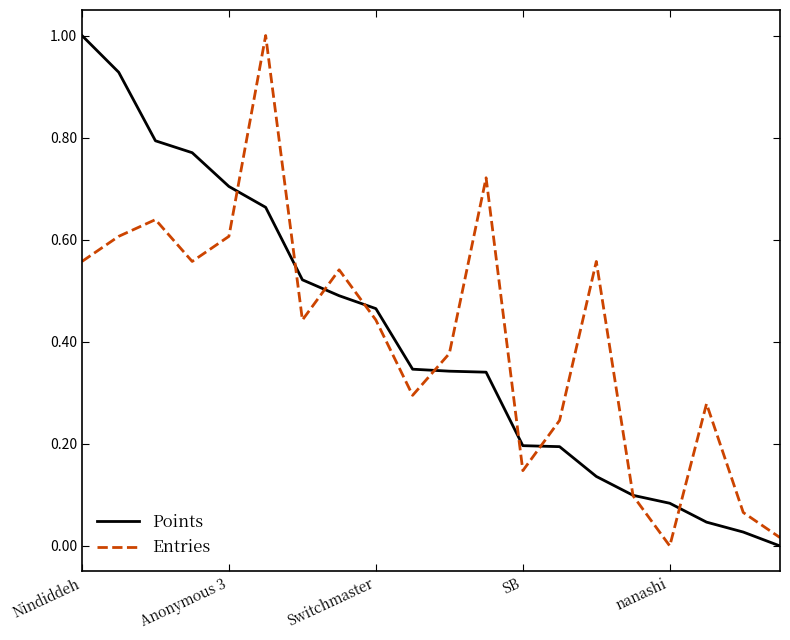

What is the difference between the maximum and minimum values in the Entries series?

1.0